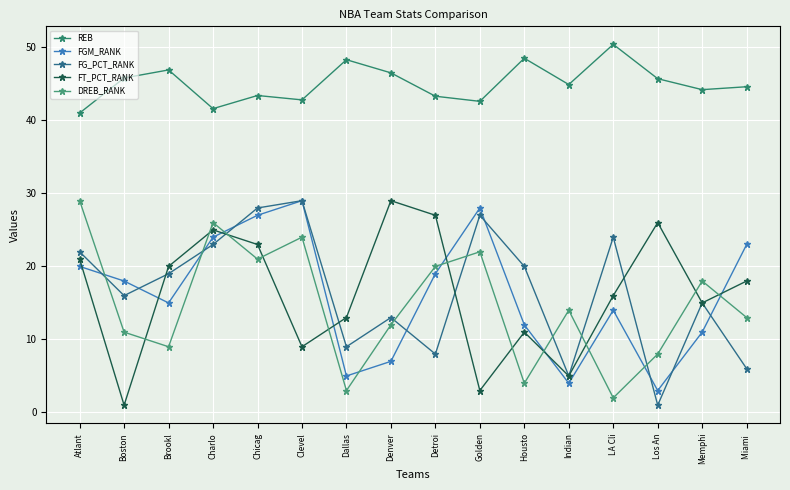

What is the sum of all FGM_RANK values?

259.0